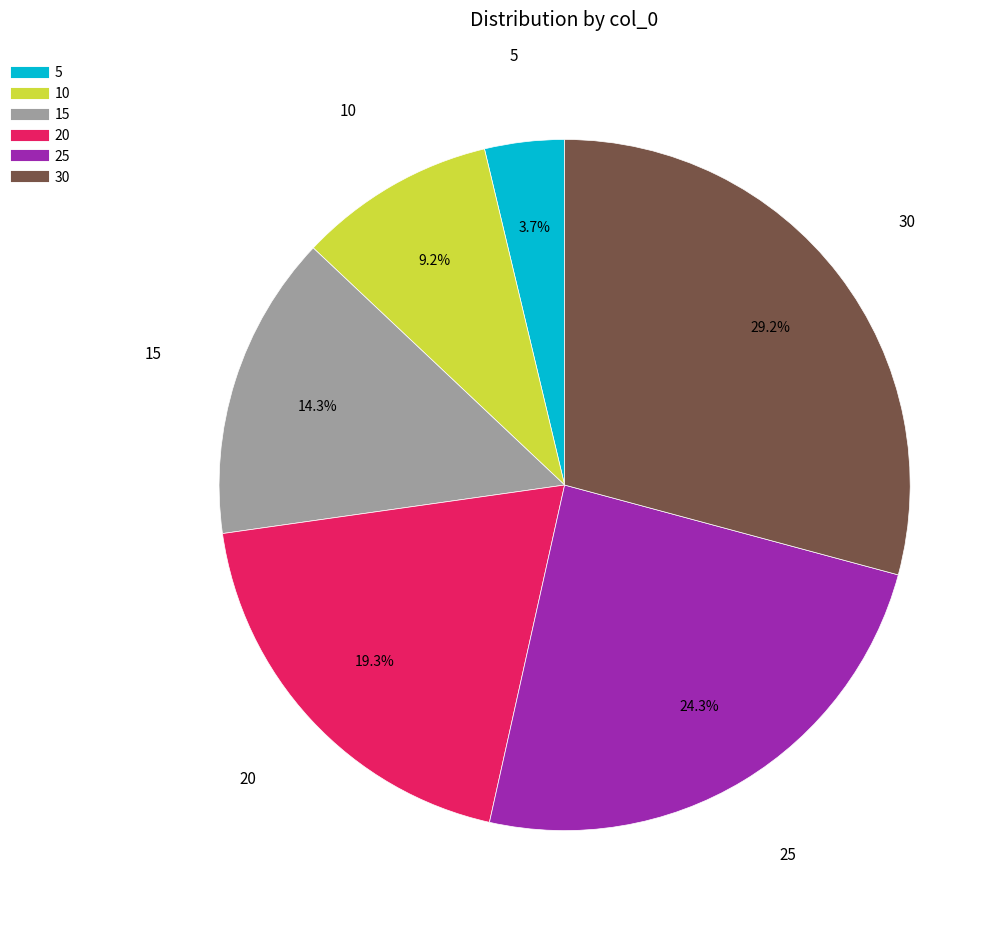

Does 30 represent more than half of the total?

No